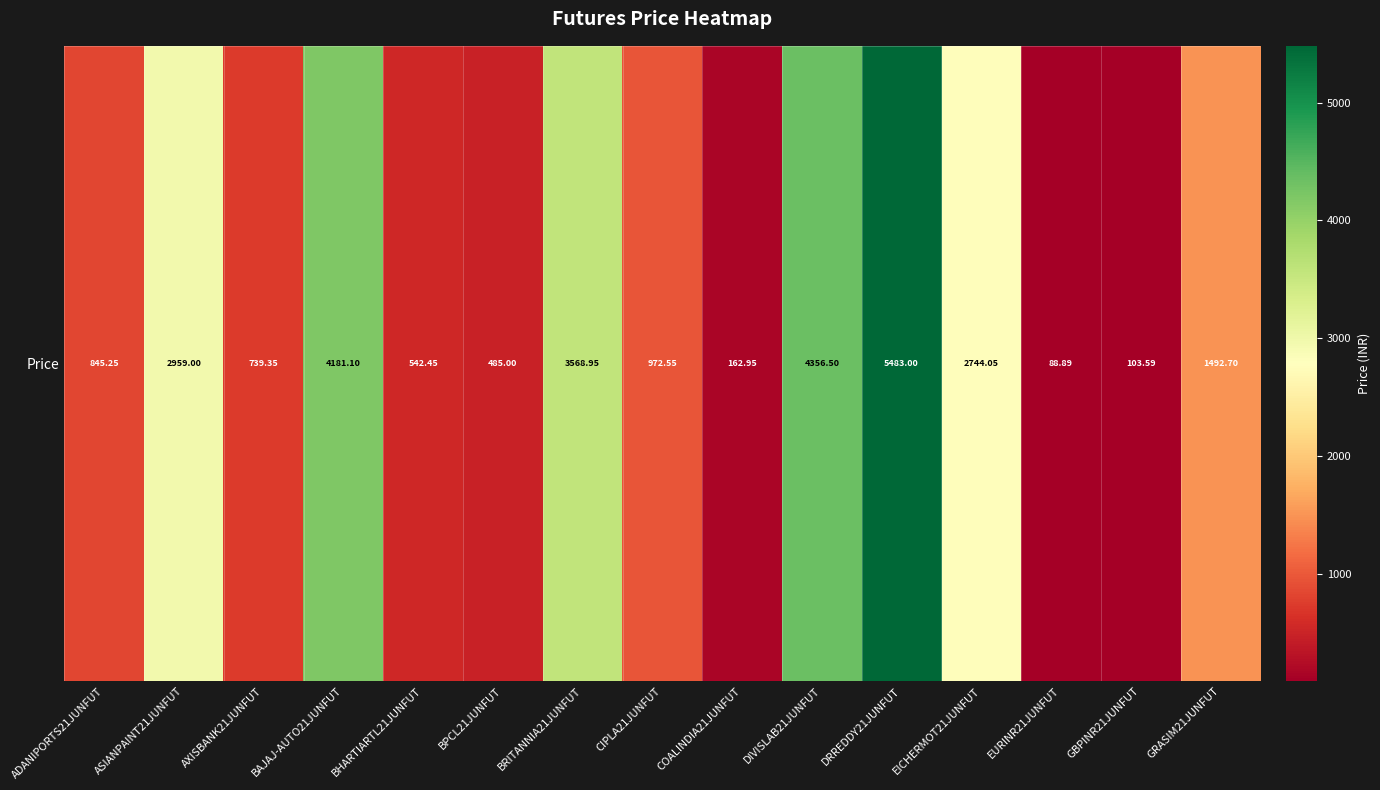

Approximately how many times larger is the value at DRREDDY21JUNFUT compared to BRITANNIA21JUNFUT?

1.5